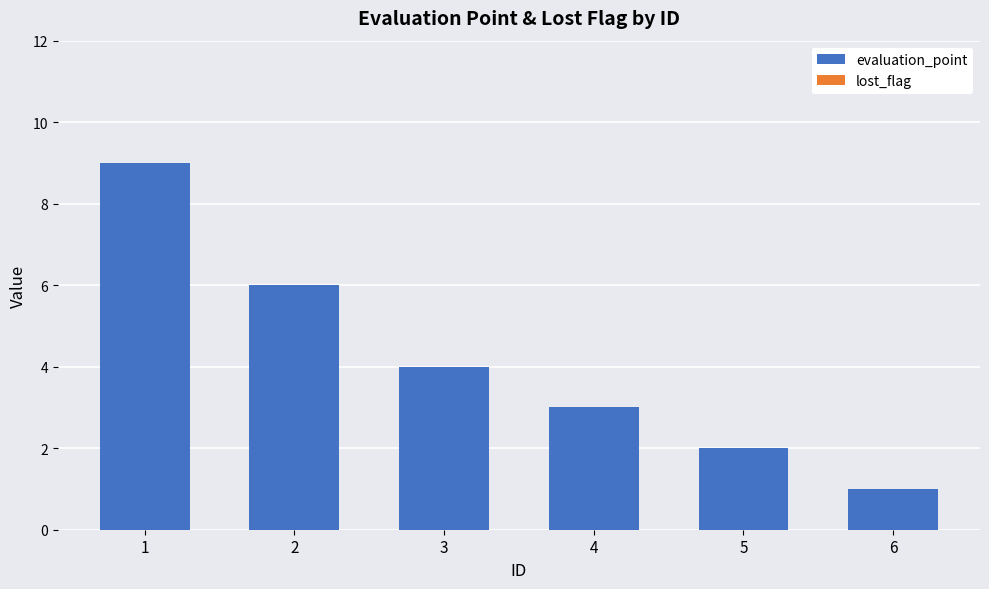

What is the ratio of the value at 6 to the value at 5?

0.5